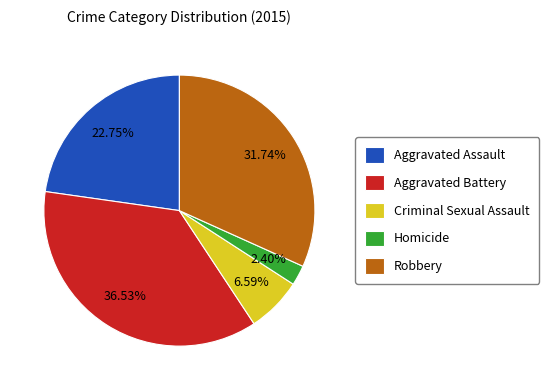

Count the number of slices in the pie.

5